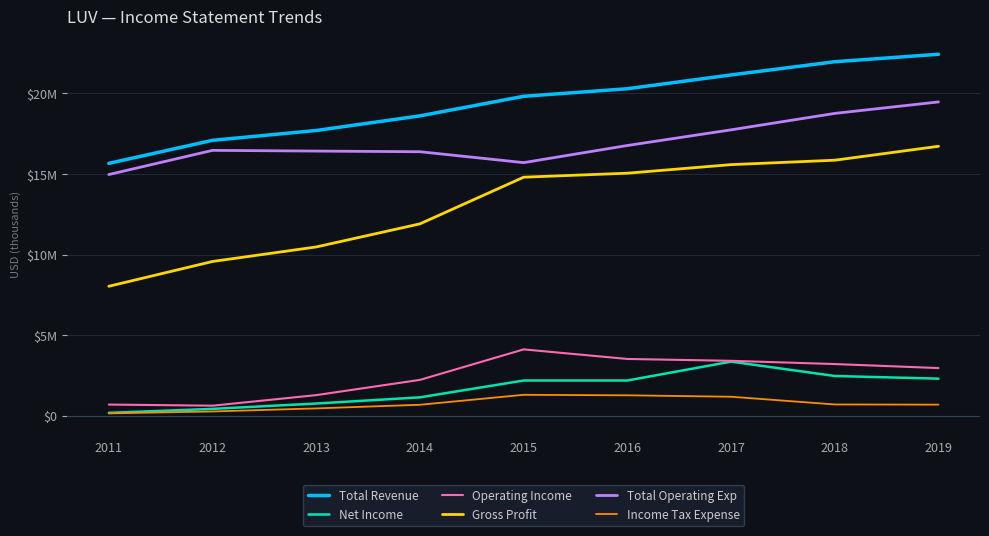

Is the value of Income Tax Expense at 2014 greater than the value of Net Income at 2013?

No